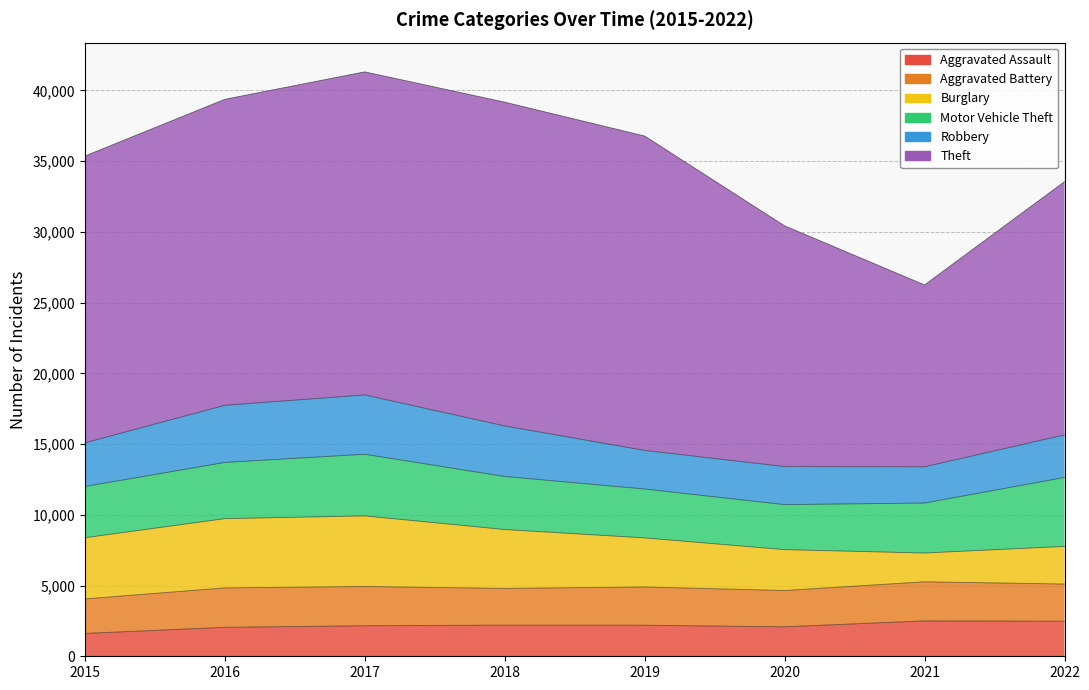

Which series has the largest range (max minus min)?

Theft